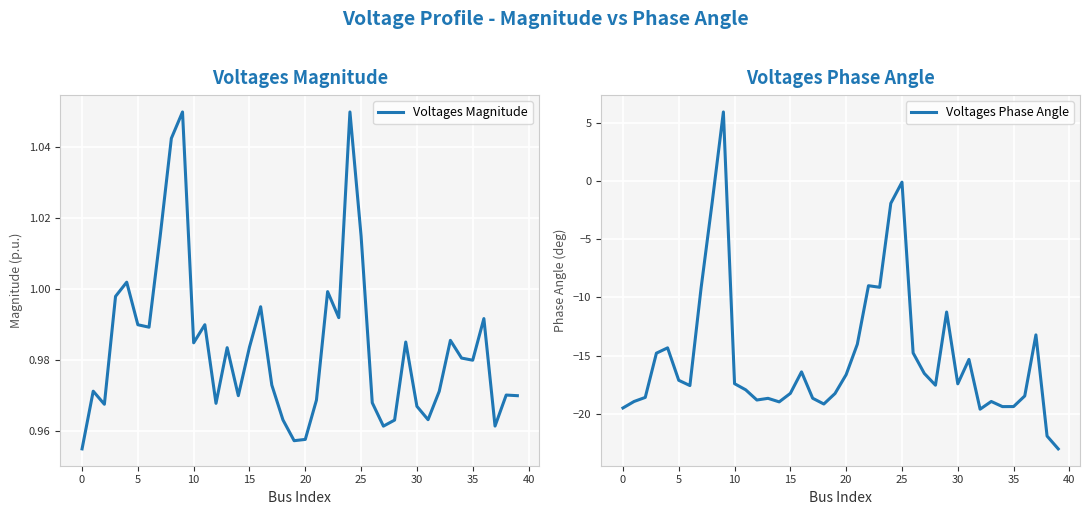

What is the label of the 12th point from the right?

28